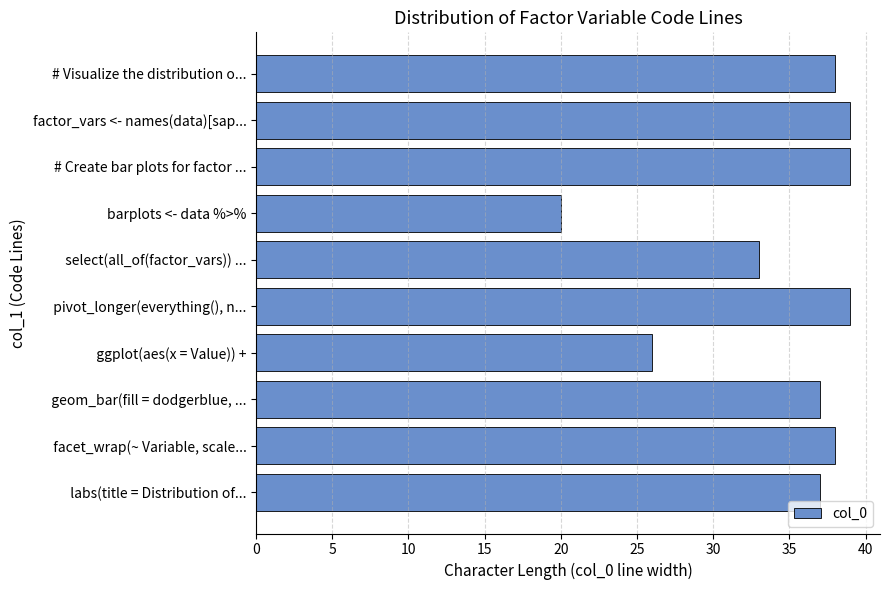

Does the chart contain stacked bars?

No